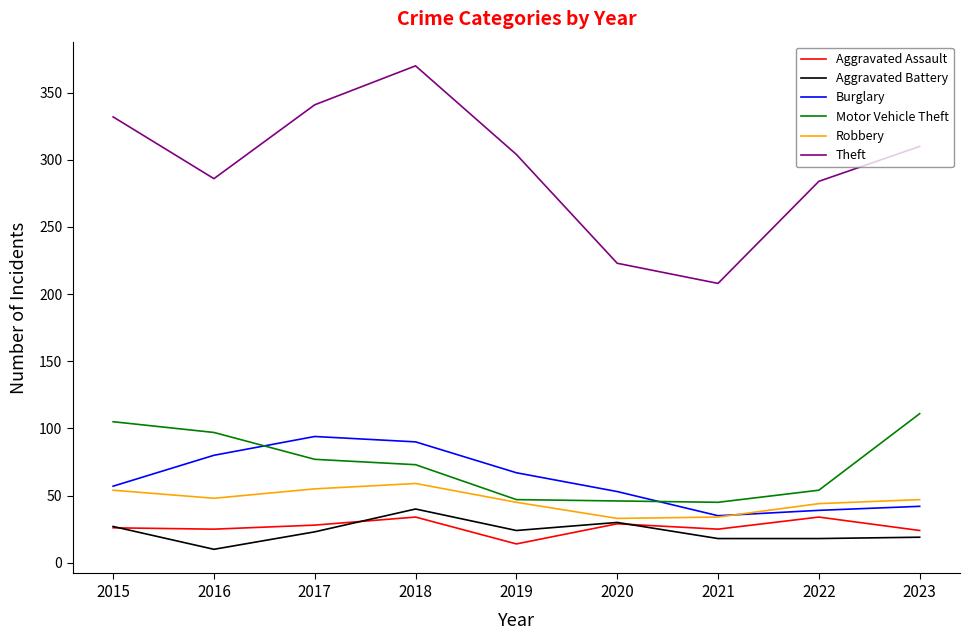

In Motor Vehicle Theft, how many points are lower than both neighbors (excluding endpoints)?

1